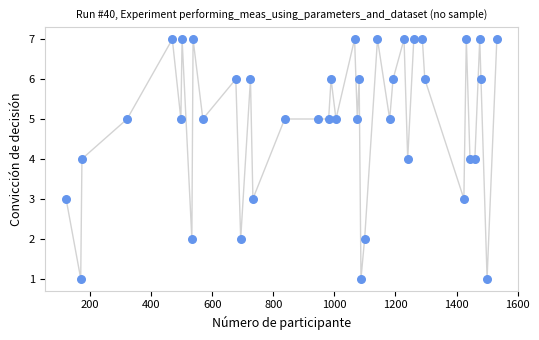

What is the range of Y values (max minus min)?

6